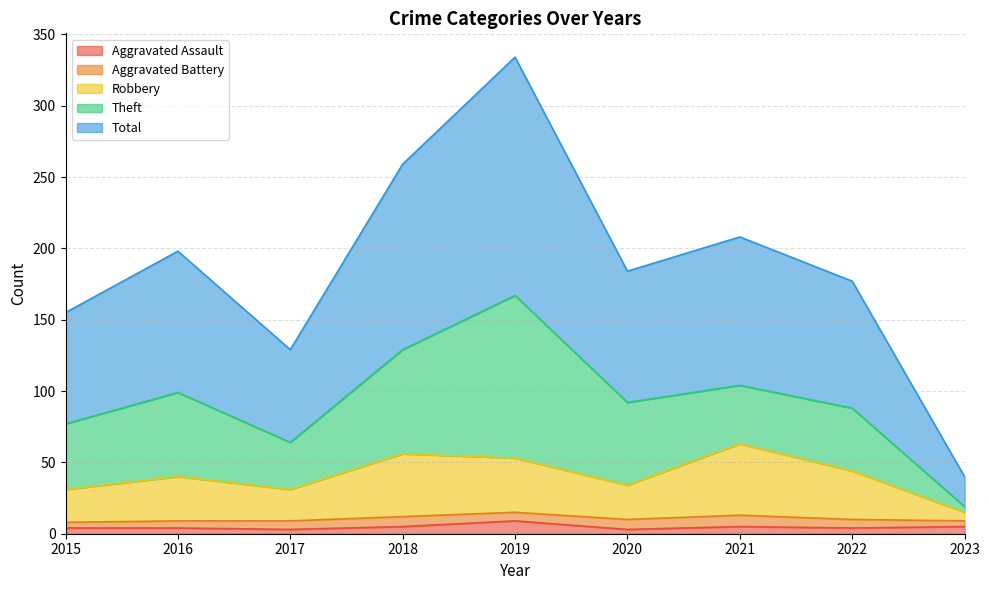

True or false: Robbery and Aggravated Assault intersect in this chart.

False